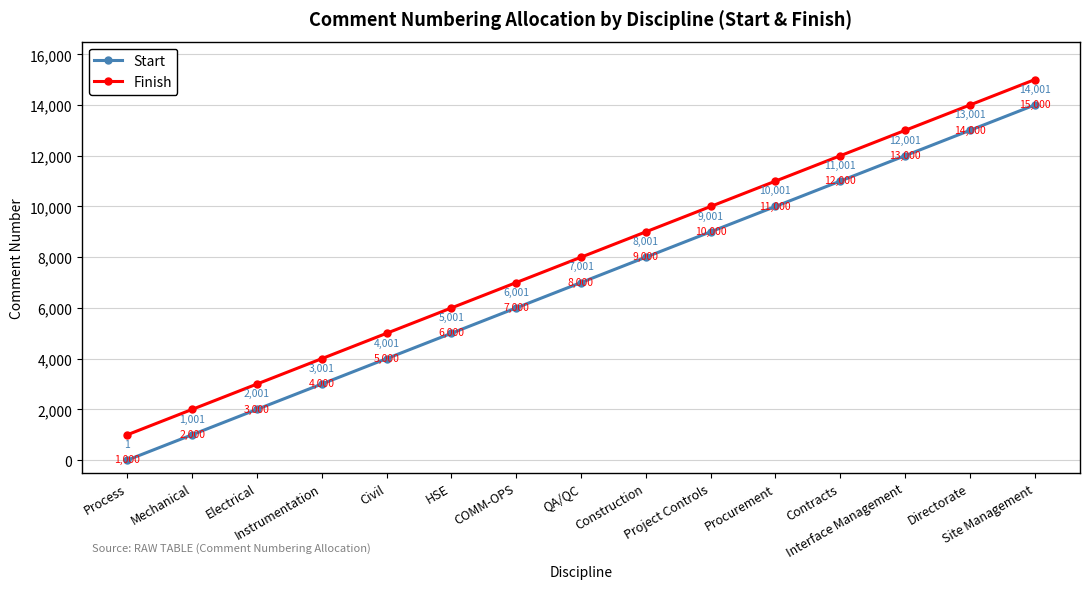

Is the value of Start at Procurement greater than the value of Finish at Instrumentation?

Yes